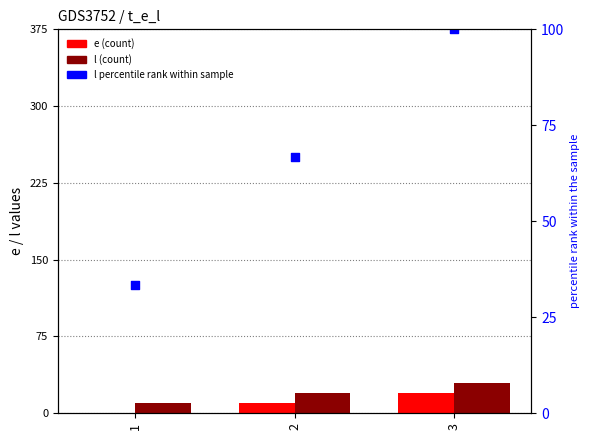

What are all the series names shown in the legend?

e, l, l (percentile rank)